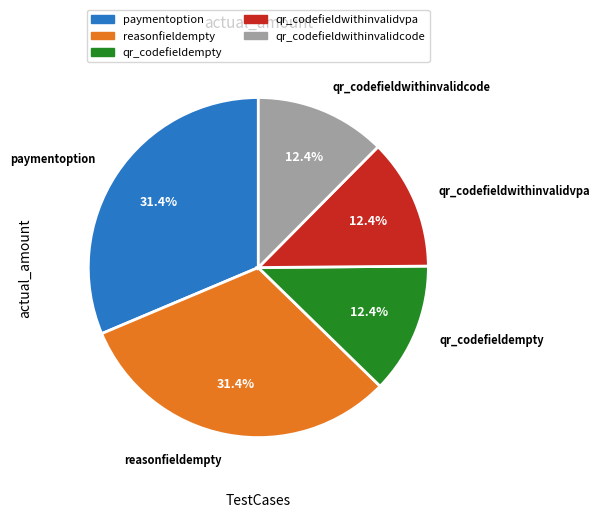

To the nearest percent, what is the difference between the largest and smallest slice percentages?

19%